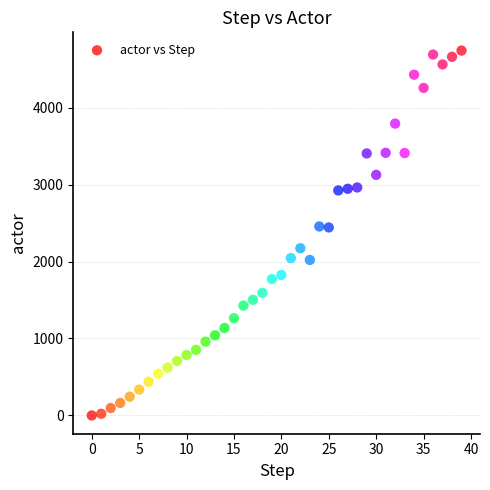

What is the range of Y values (max minus min)?

4742.5